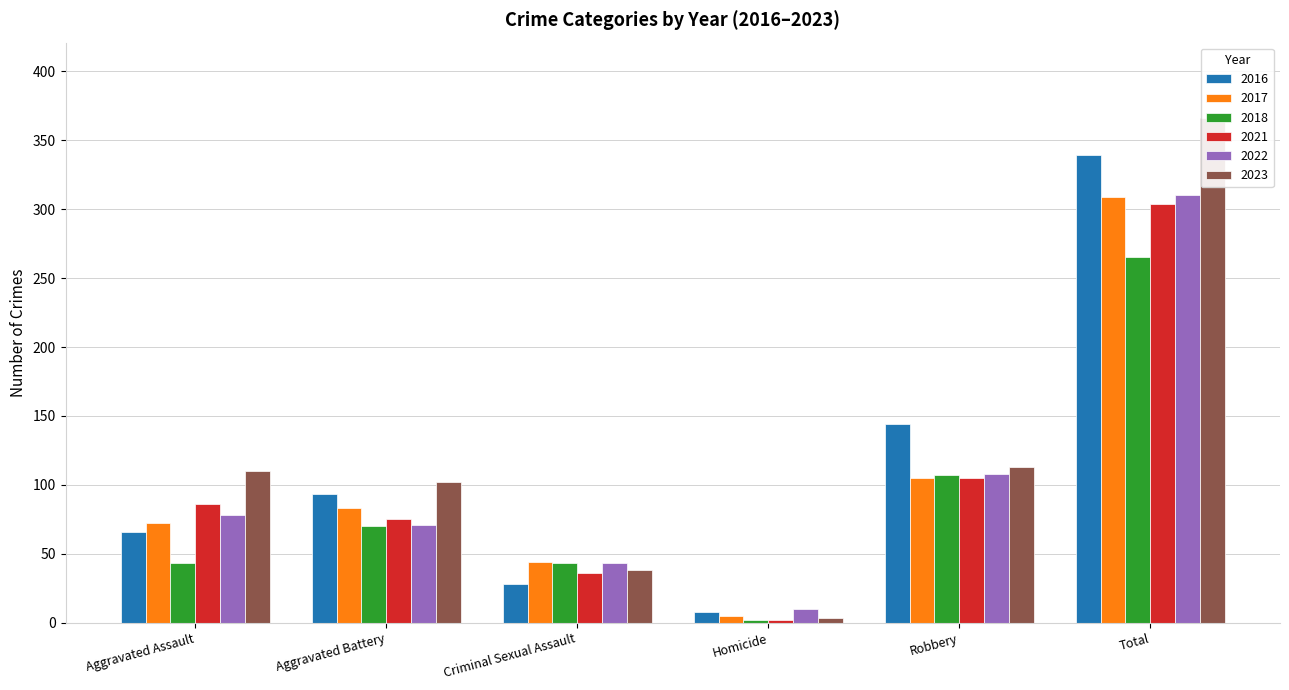

Rank the series at Homicide from highest to lowest value.

2022, 2016, 2017, 2023, 2018, 2021